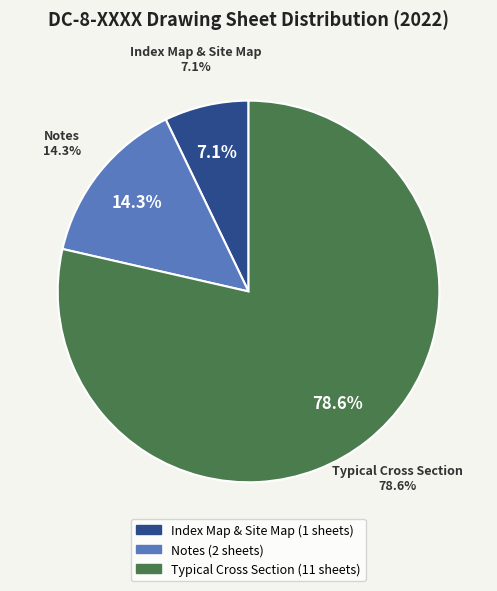

Is Notes (03) the majority of the pie?

No